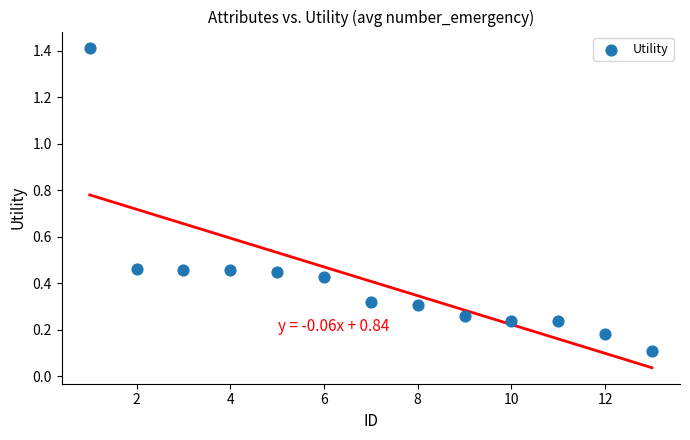

What is the range of Y values (max minus min)?

1.3